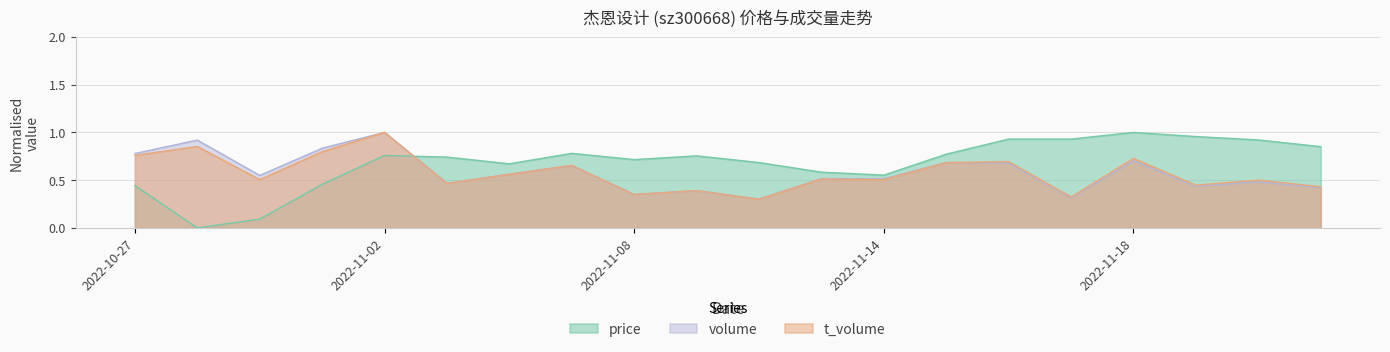

What is the sum of all price values?

13.6